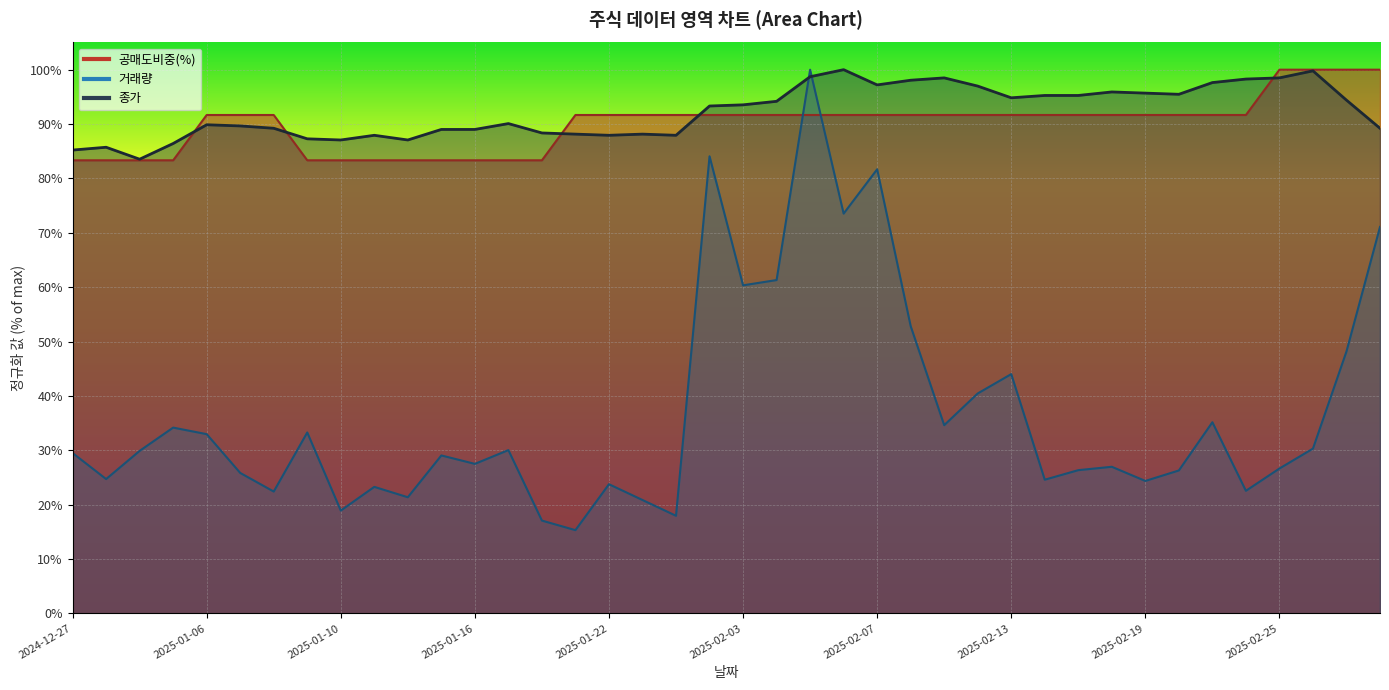

What is the spread (max minus min) of values at 2025-02-25?

73.4